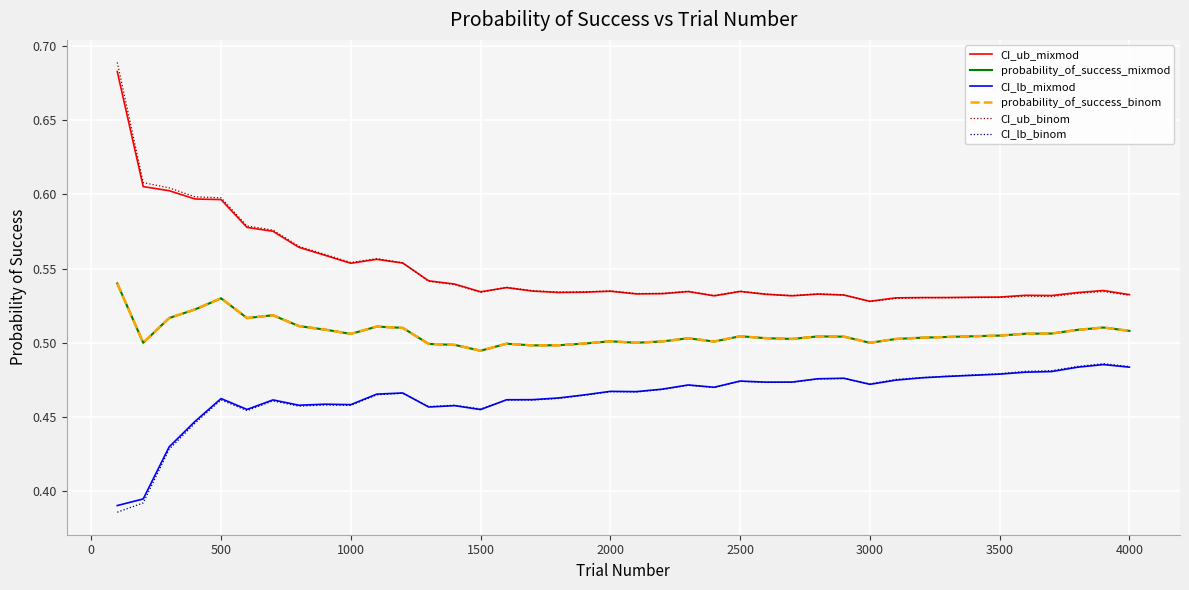

What are all the series names shown in the legend?

CI_ub_mixmod, probability_of_success_mixmod, CI_lb_mixmod, probability_of_success_binom, CI_ub_binom, CI_lb_binom